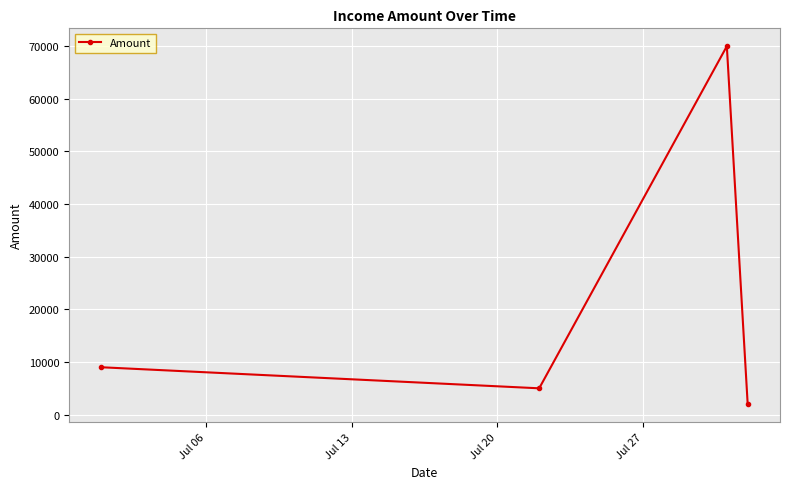

How many points are lower than both their immediate neighbors (excluding endpoints)?

1